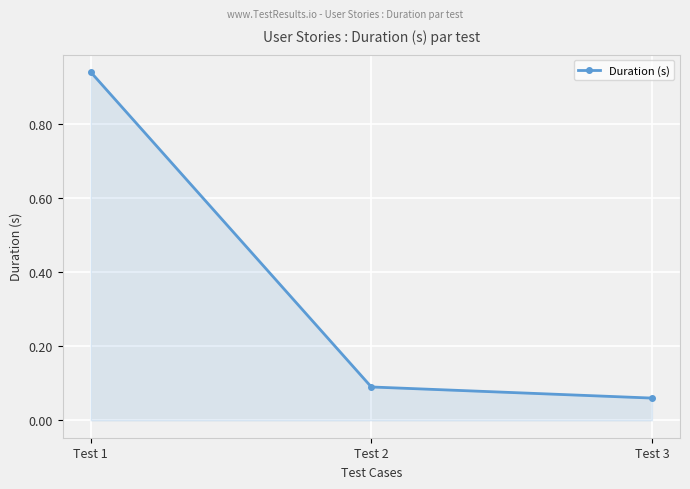

The chart shows a value of 0.4 at Test 1. True or false?

False